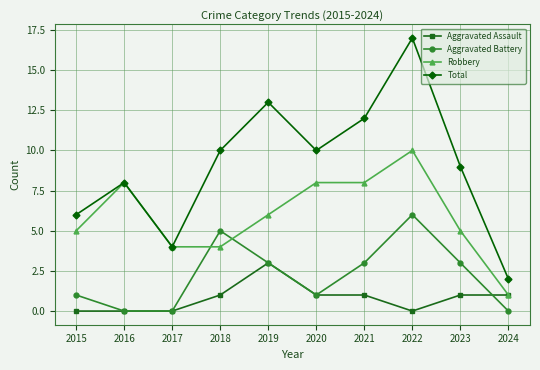

What are all the series names shown in the legend?

Aggravated Assault, Aggravated Battery, Robbery, Total